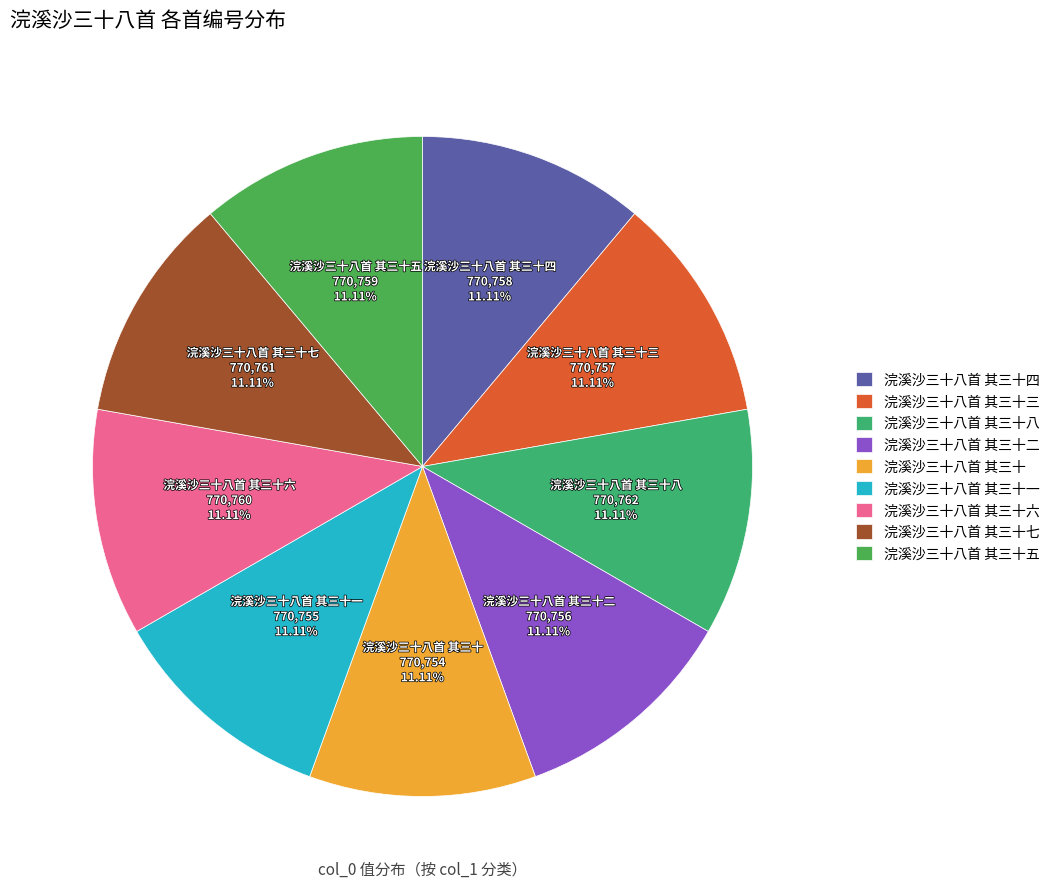

How many slices are in this pie chart?

9